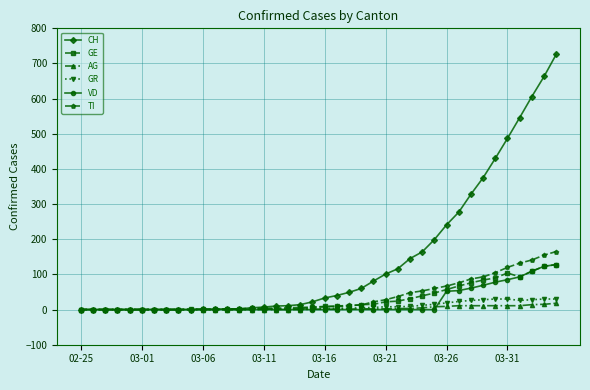

What are all the series names shown in the legend?

CH, GE, AG, GR, VD, TI